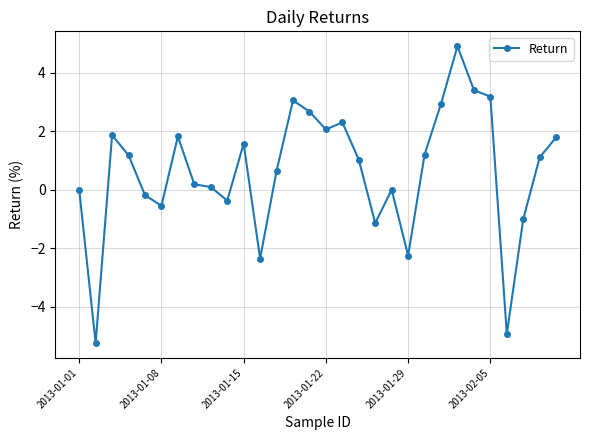

How many interior local valleys (lower than both neighbors) does the data have?

8